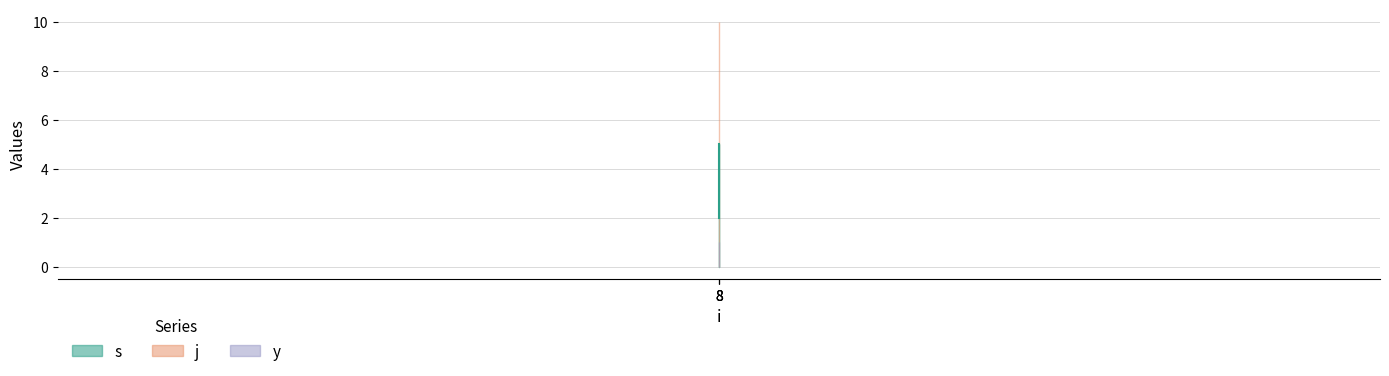

What is the average value of the s series?

3